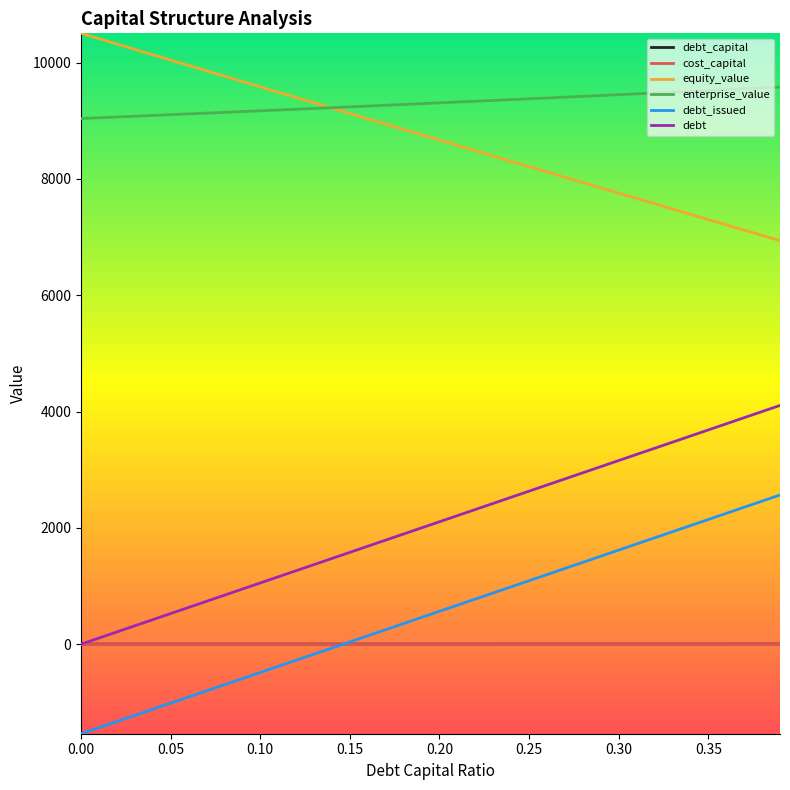

What is the highest value of the debt_issued series?

2564.3